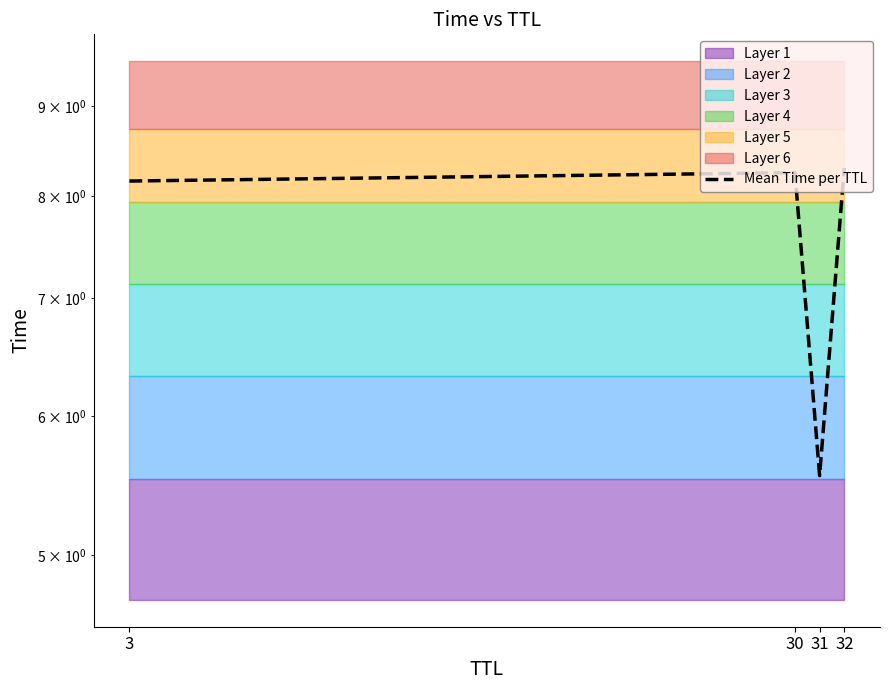

The value at 30 is 8.2. True or false?

True